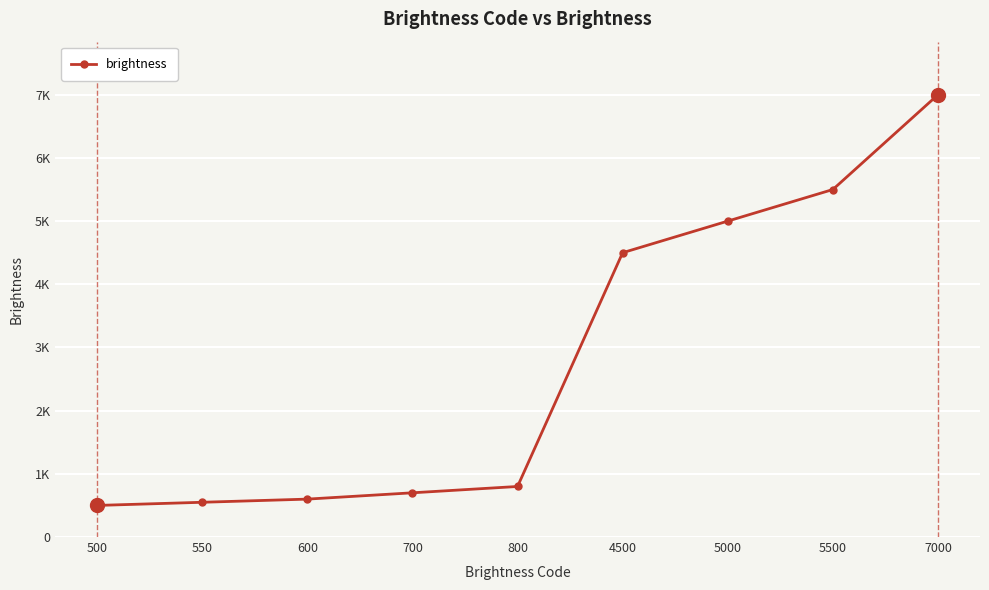

Reading left to right, extract all data points from this chart.

500=500	550=550	600=600	700=700	800=800	4500=4500	5000=5000	5500=5500	7000=7000